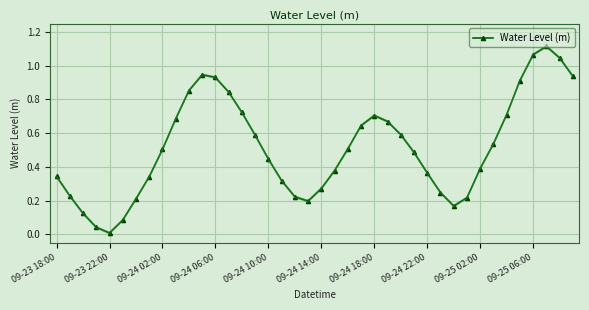

At which category does the data reach its first local peak?

11